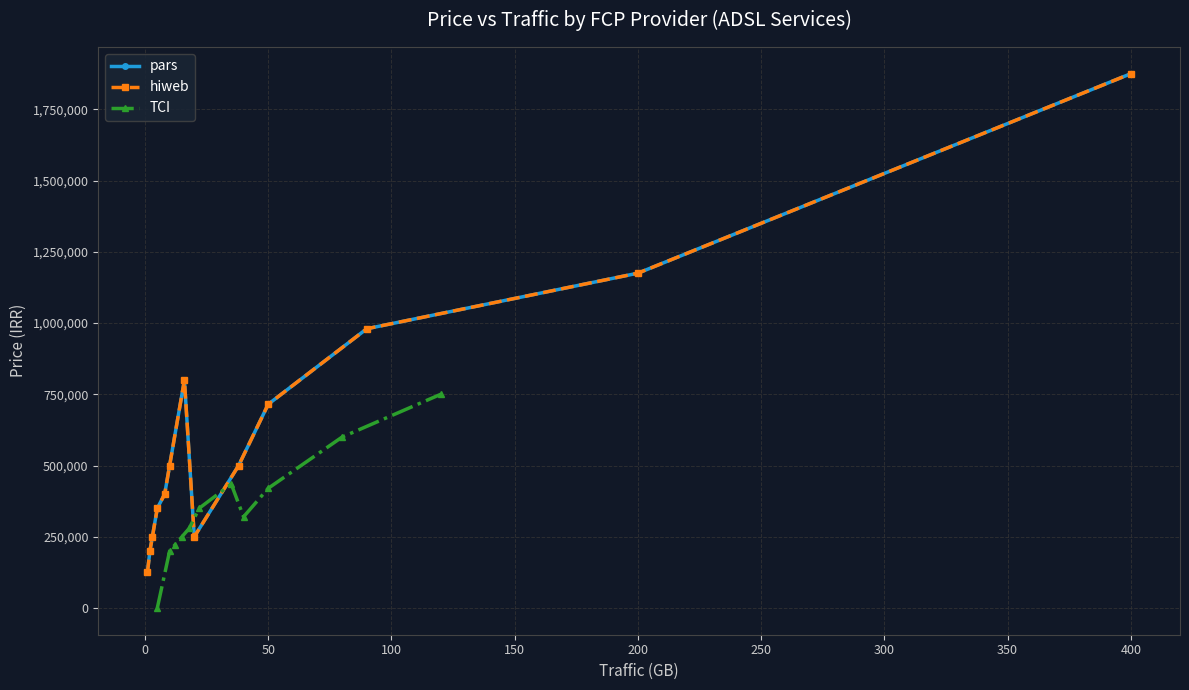

Where is hiweb nearest to the value 1000000?

90